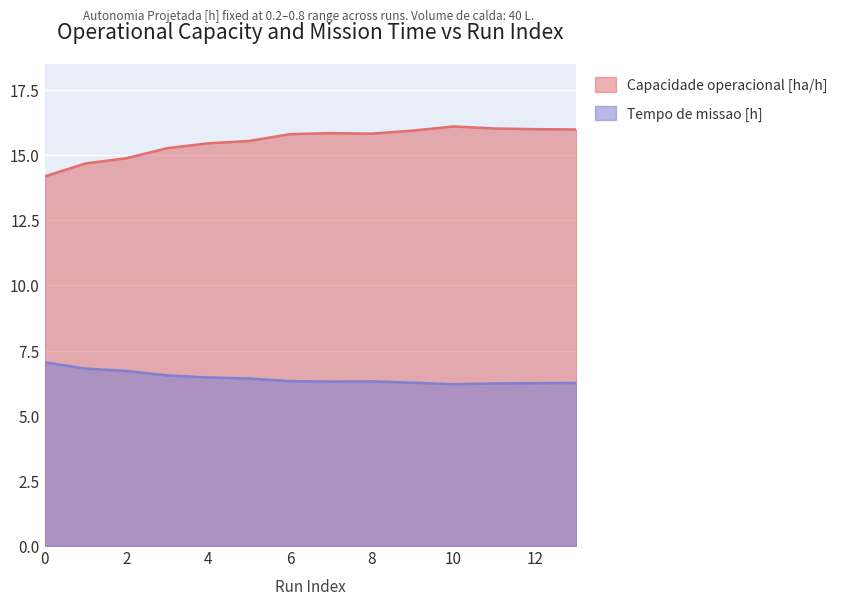

How many data points in Capacidade operacional [ha/h] are above 15?

11